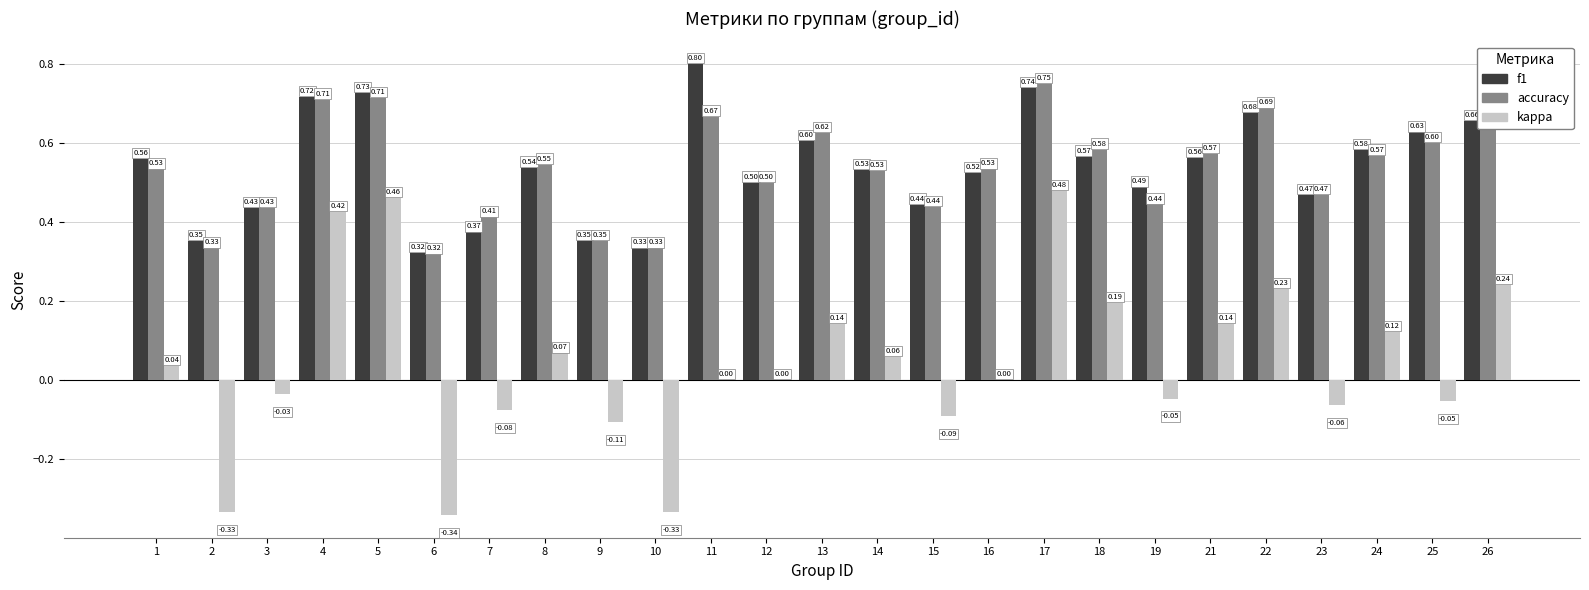

Between 1 and 18, which series saw the biggest shift?

kappa